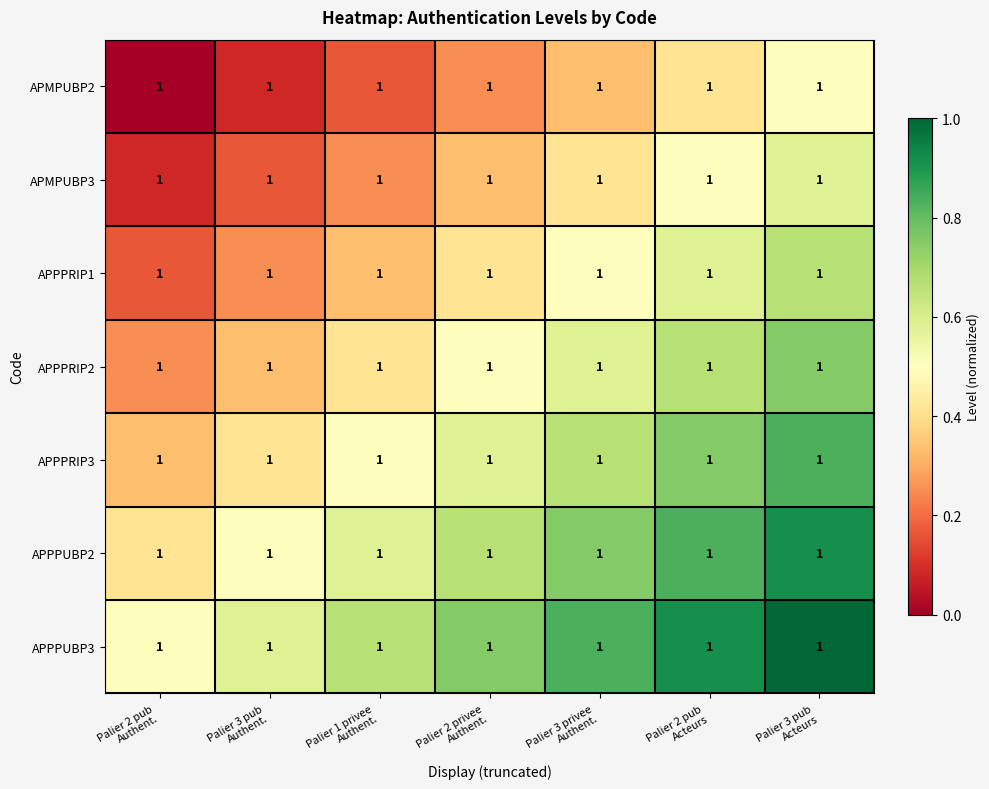

What is the difference between the APPPRIP2 values at Palier 1 privee Authent. and Palier 2 privee Authent.?

0.1